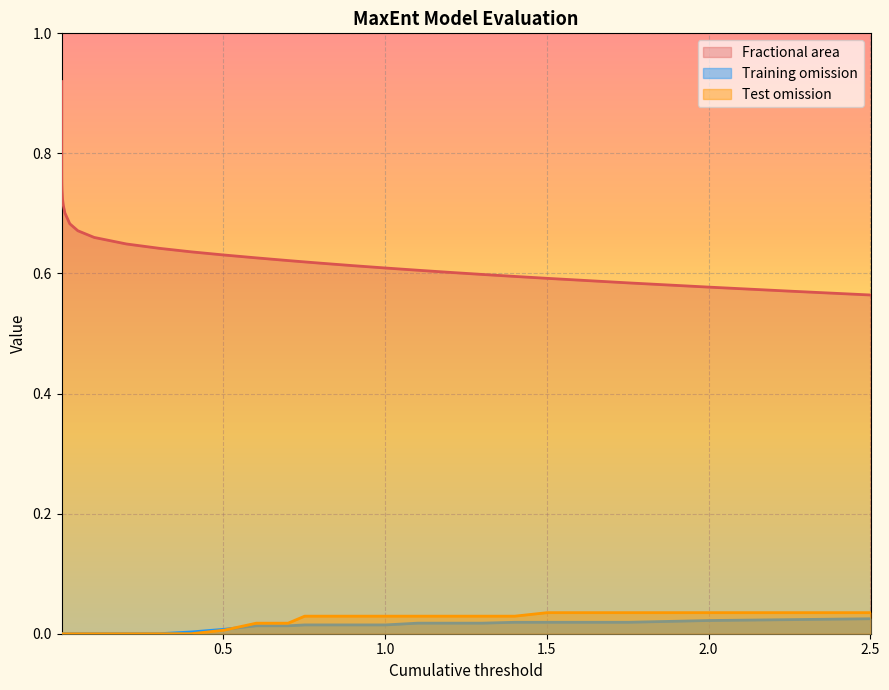

How many lines are shown in the chart?

3